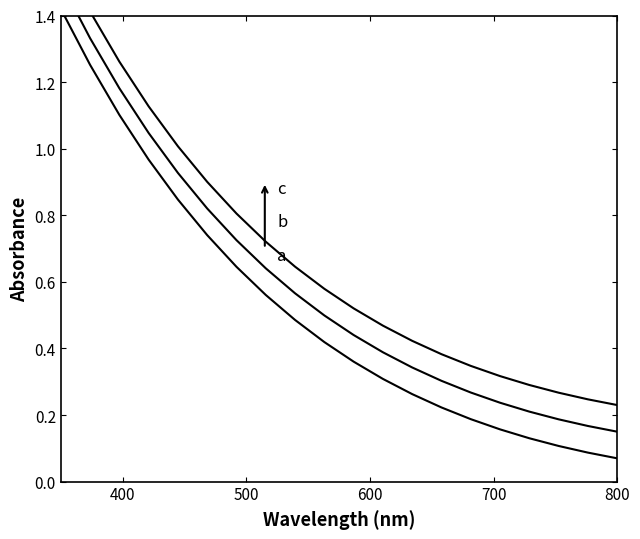

Reading right to left, what are all the values shown in this chart?

a: 0.1	0.1	0.1	0.1	0.2	0.2	0.2	0.3	0.3	0.4	0.4	0.5	0.6	0.6	0.7	0.8	1.0	1.1	1.3	1.4
b: 0.2	0.2	0.2	0.2	0.2	0.3	0.3	0.3	0.4	0.4	0.5	0.6	0.6	0.7	0.8	0.9	1.0	1.2	1.3	1.5
c: 0.2	0.2	0.3	0.3	0.3	0.3	0.4	0.4	0.5	0.5	0.6	0.6	0.7	0.8	0.9	1.0	1.1	1.3	1.4	1.6